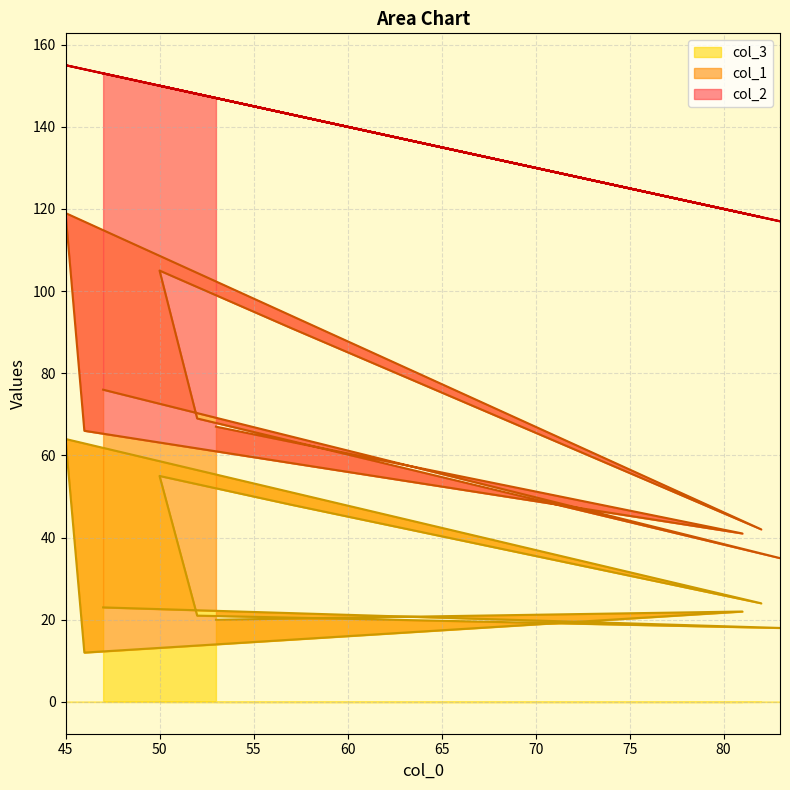

Between 53 and 47, which is larger?

47